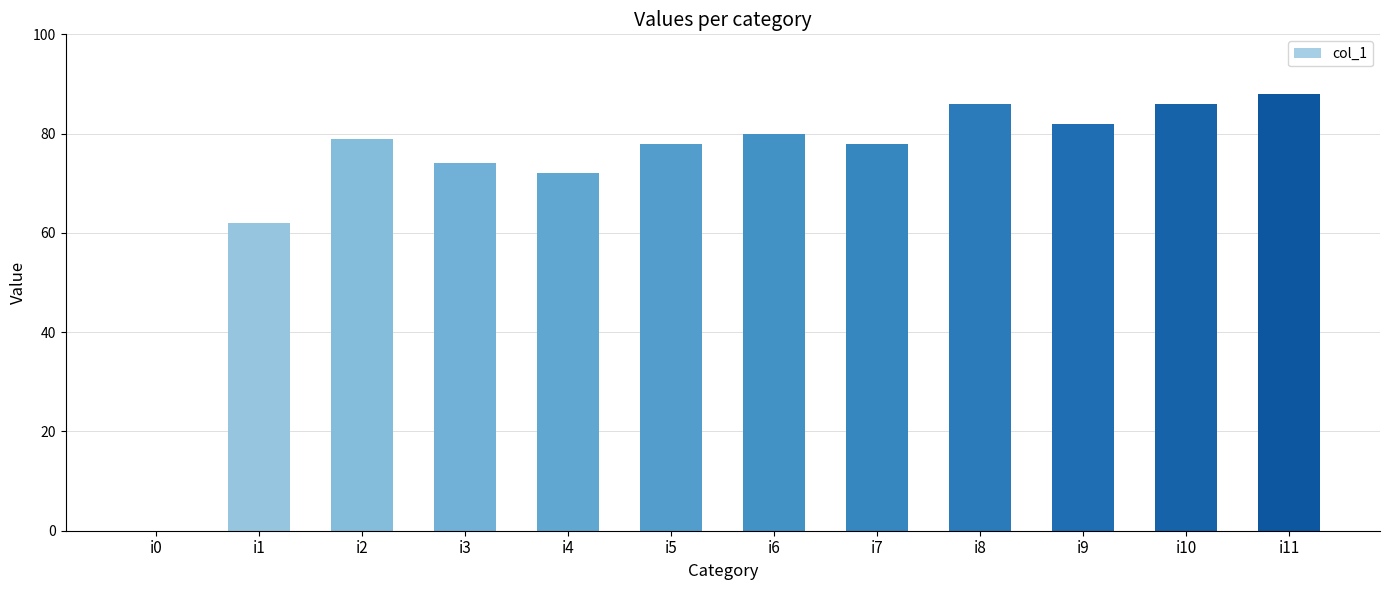

What is the sum of the values at i7 and i6?

158